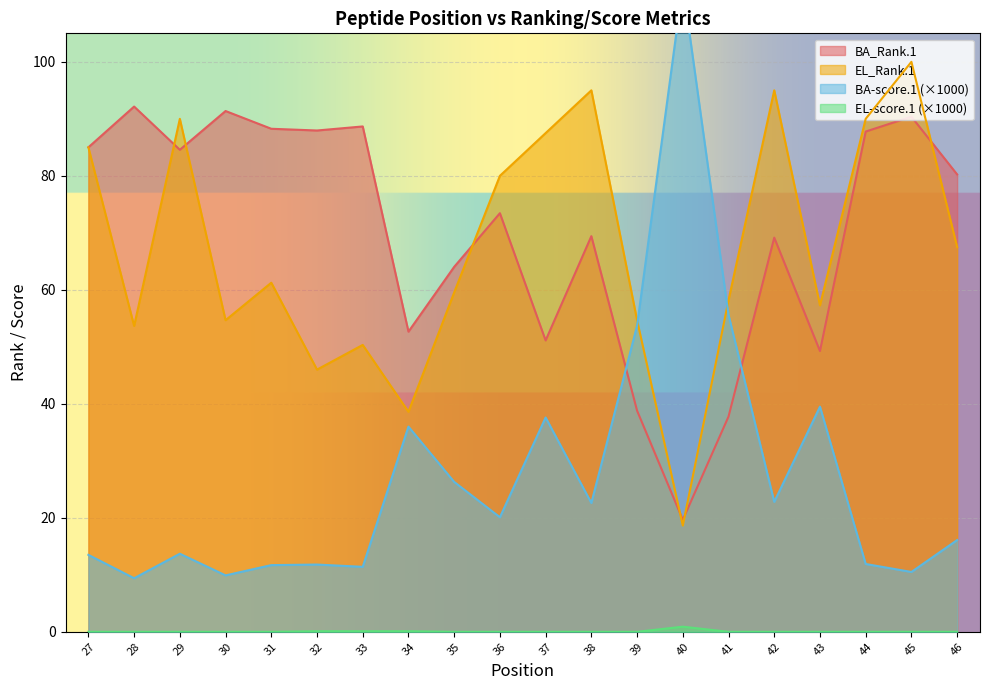

At which label does BA_Rank.1 first exceed 80?

27